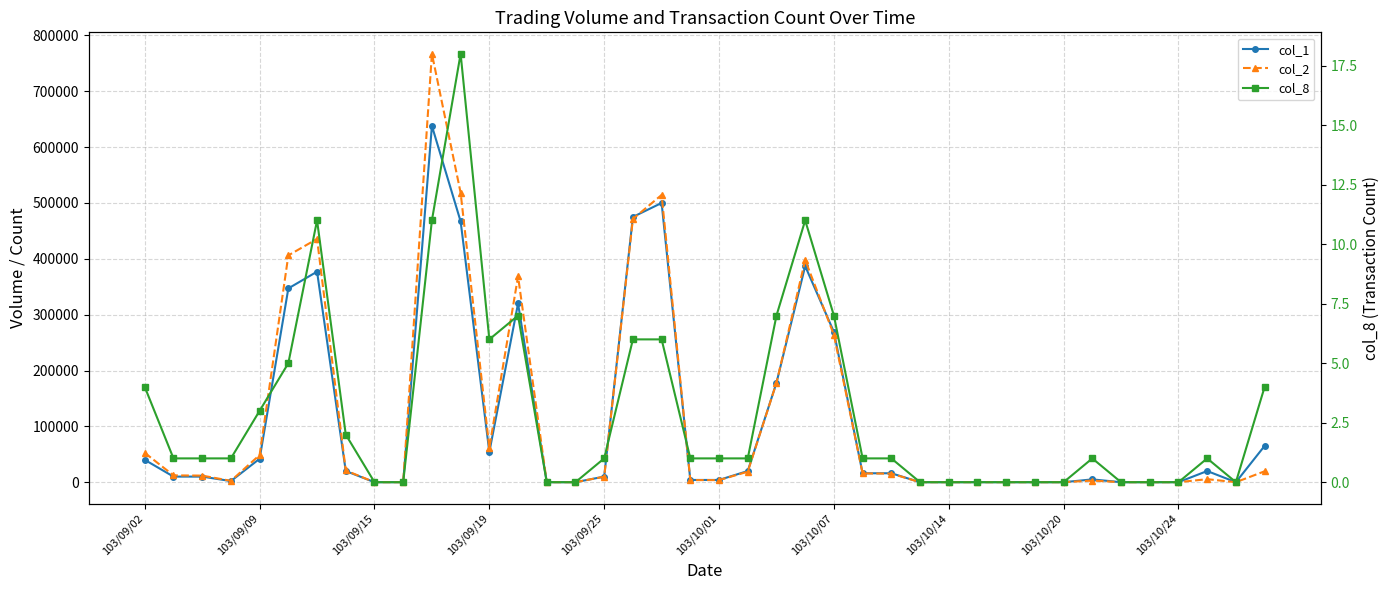

Is this an area chart (filled region under the line)?

No